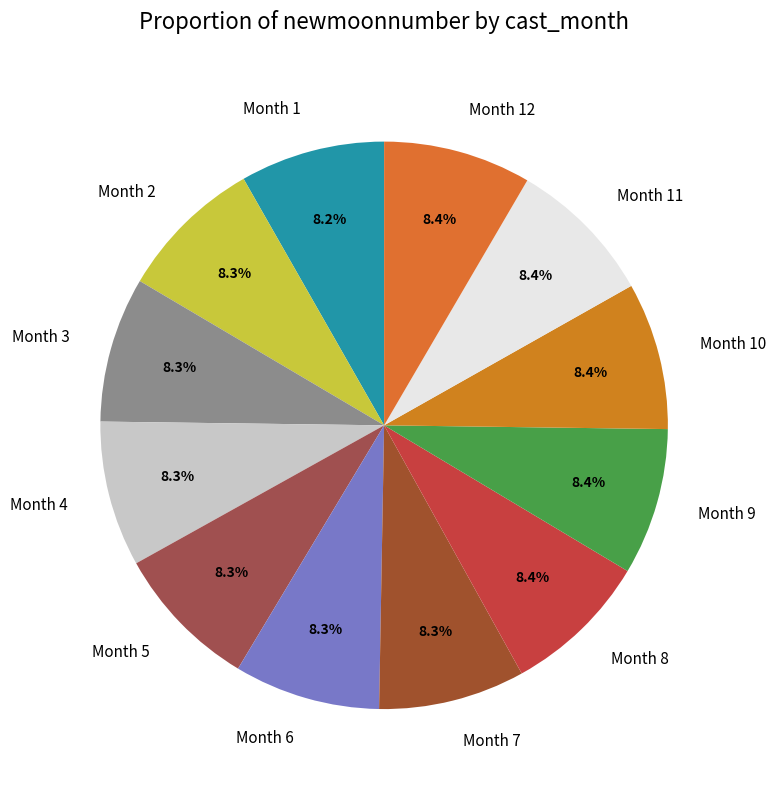

What percentage do Month 12 and Month 5 together represent?

16.7%